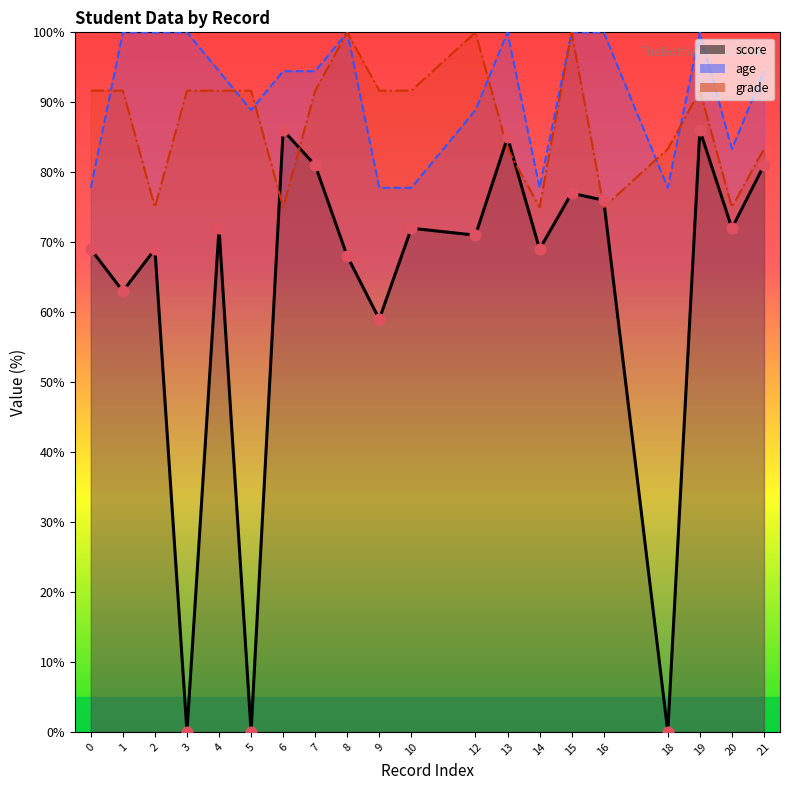

At which category is the sum across all series the highest?

19